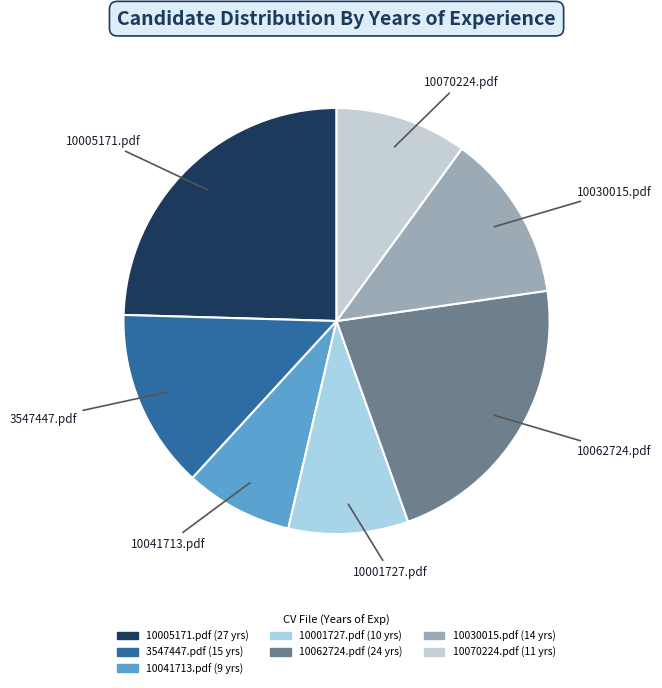

Does 10005171.pdf account for over 50% of the chart?

No